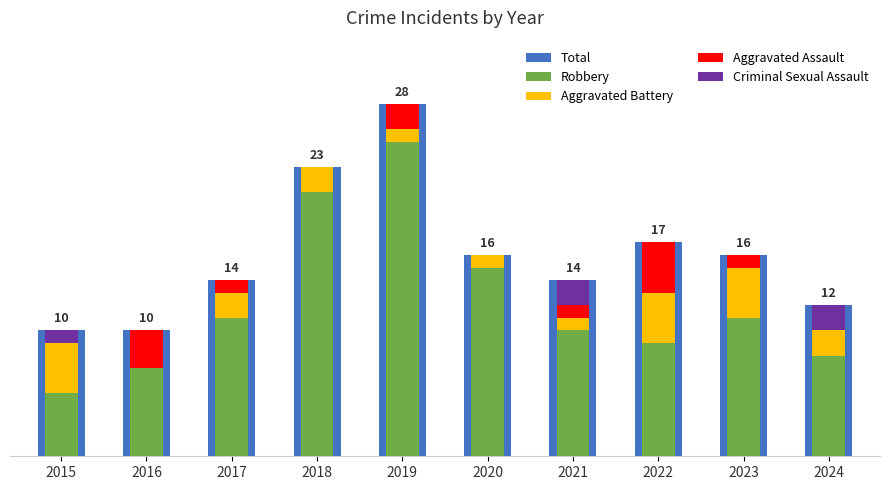

What are all the series names shown in the legend?

Total, Robbery, Aggravated Battery, Aggravated Assault, Criminal Sexual Assault